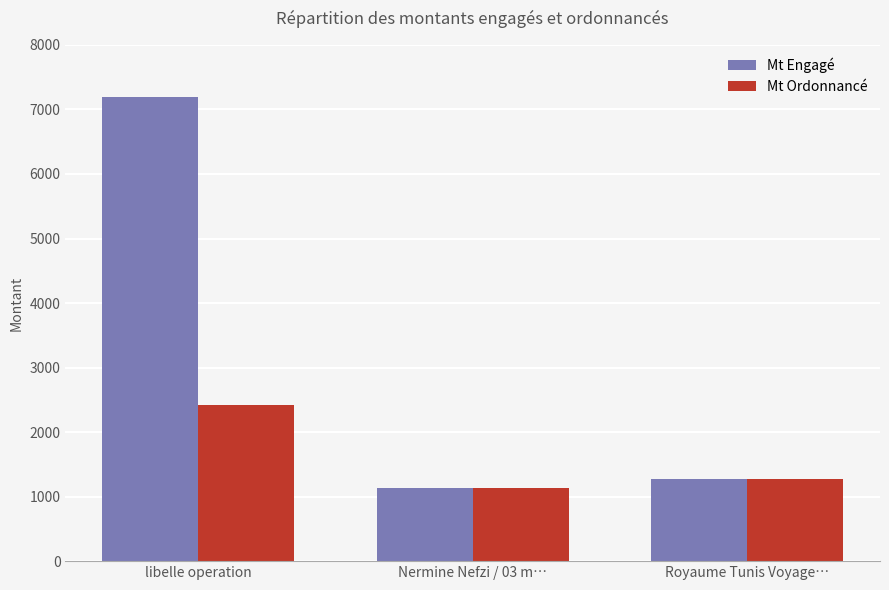

Where does the Mt Engagé series first go above 1275?

libelle operation